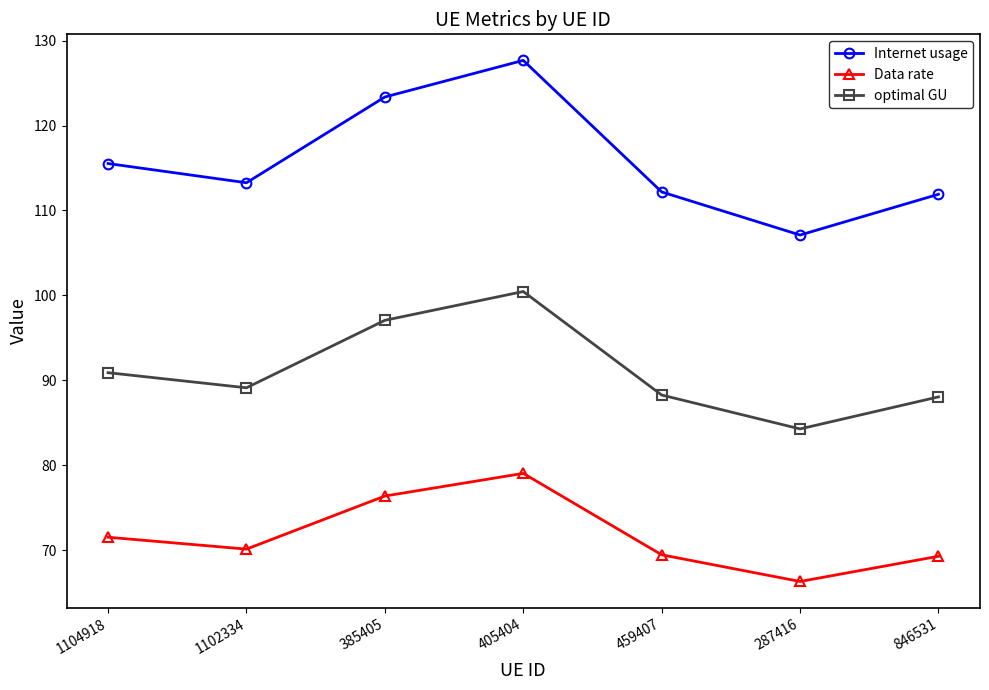

How many categories are shown in the chart?

7